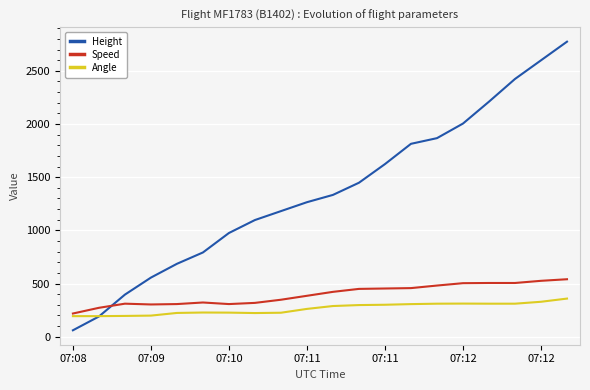

What is the sum of all Angle values?

5301.0